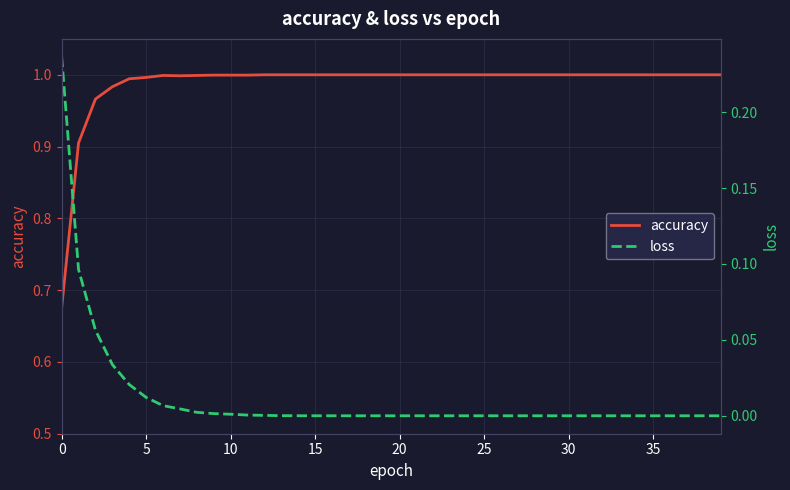

What is the value of the accuracy point at the 35th from the left?

1.0